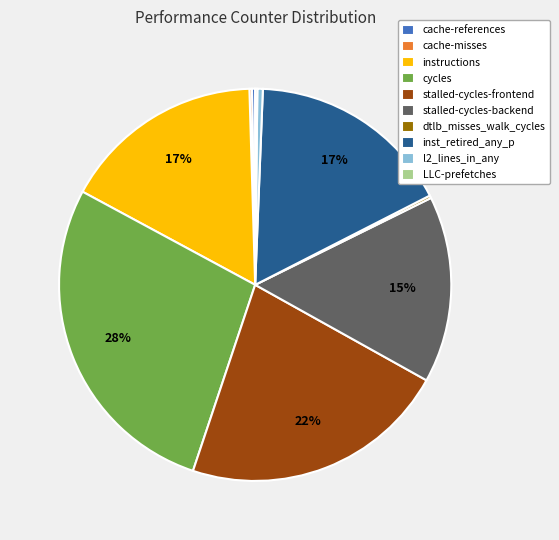

Which slice is the largest?

cycles